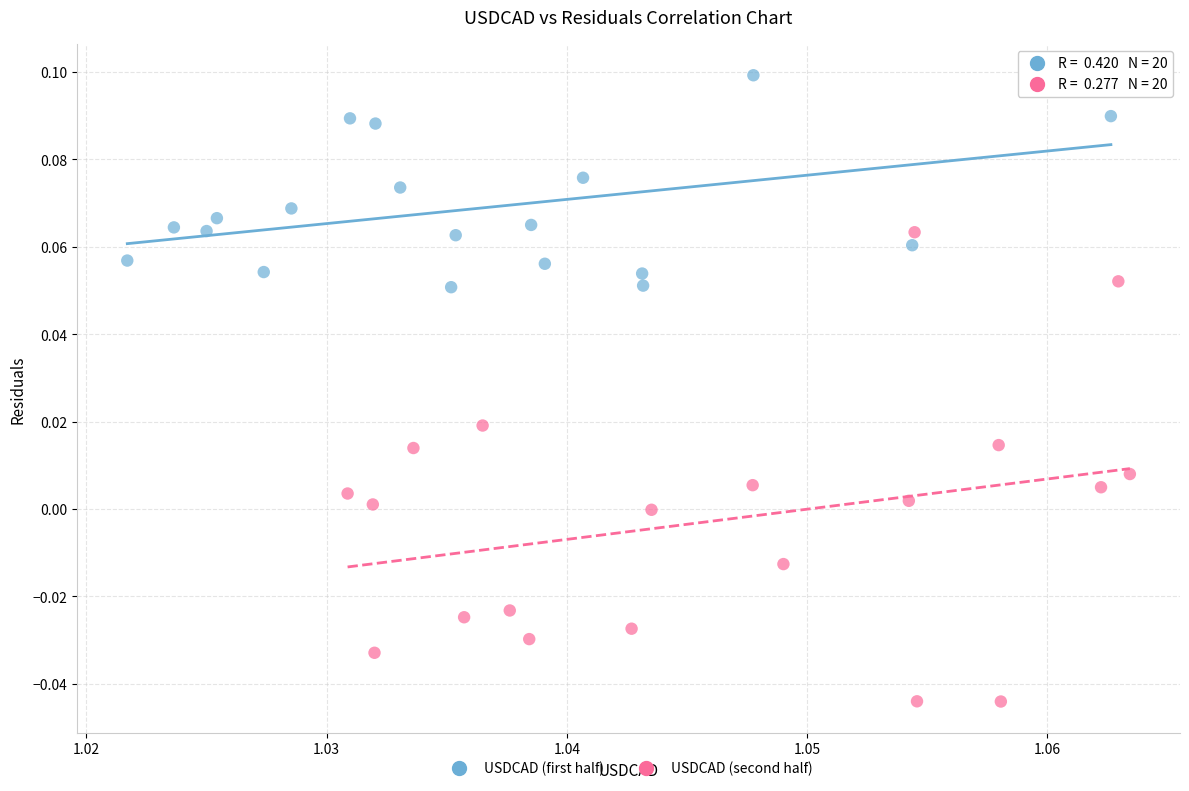

Which series has the largest Y range (max minus min)?

USDCAD (second half)